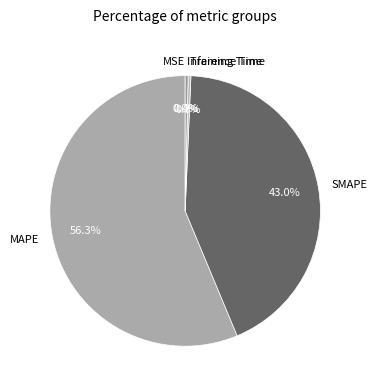

What is the majority slice?

MAPE